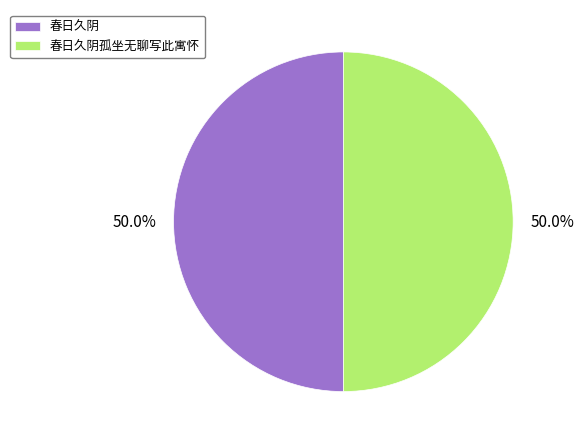

Count the number of slices in the pie.

2